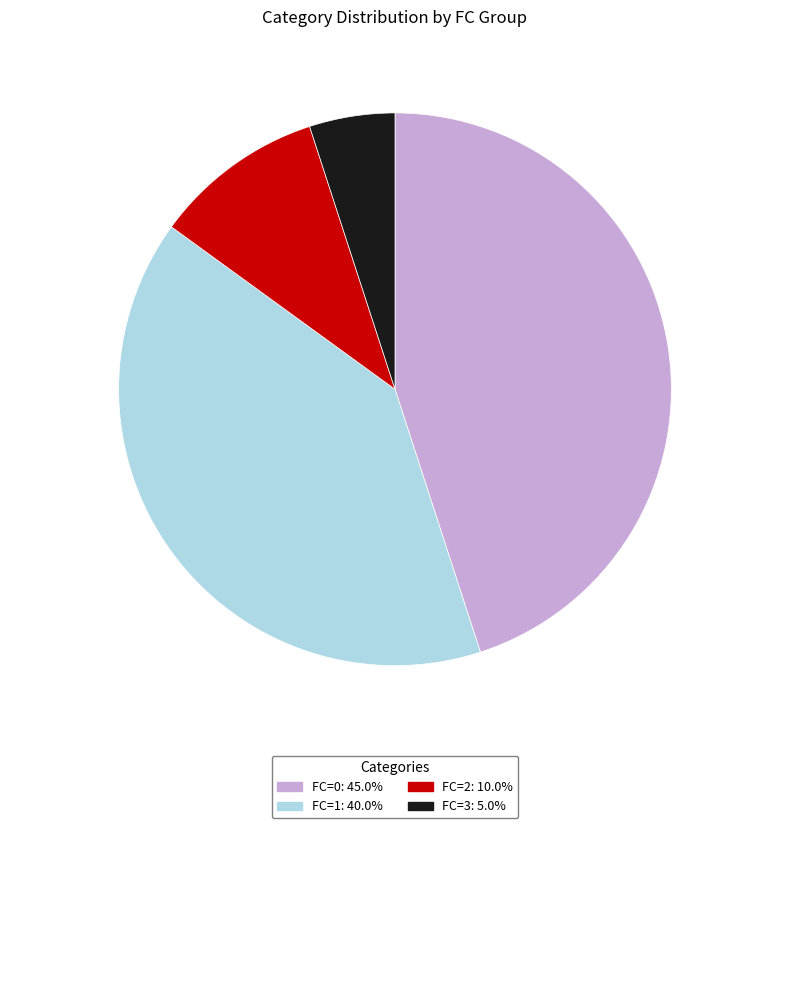

Is there a majority slice in this chart?

No